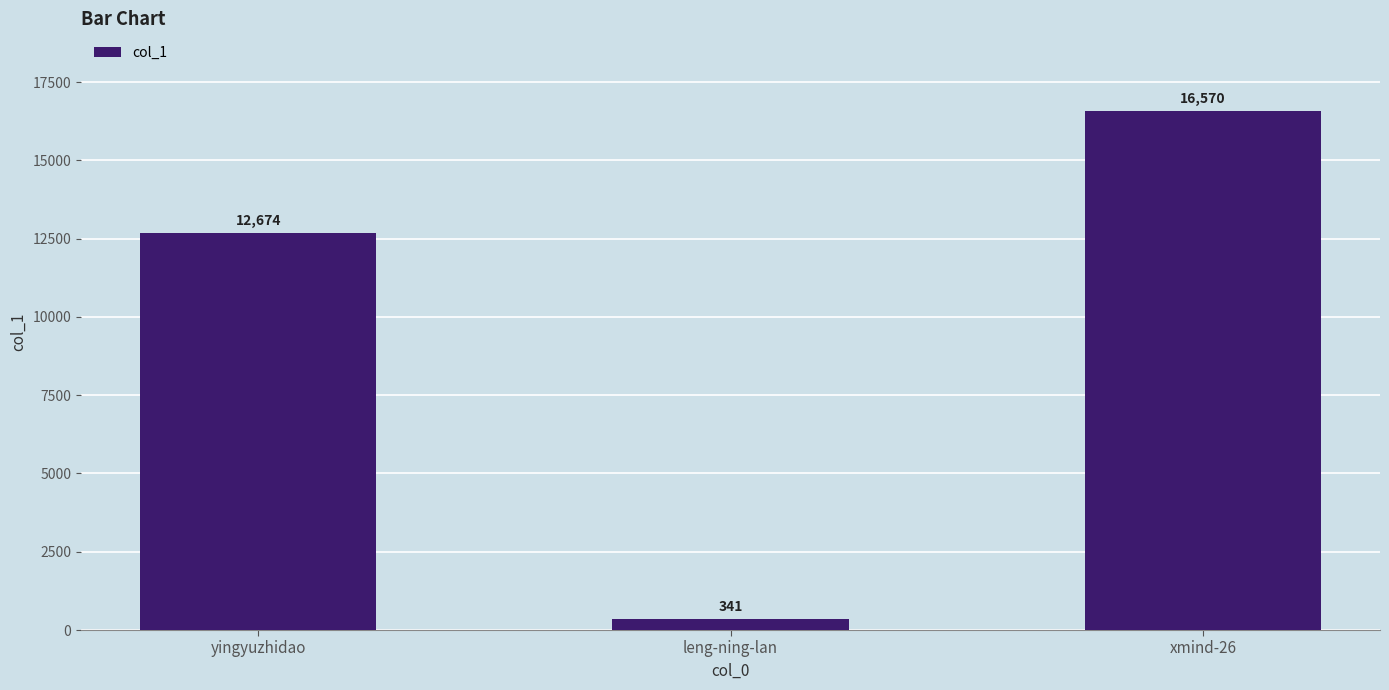

What is the sum of all values?

29585